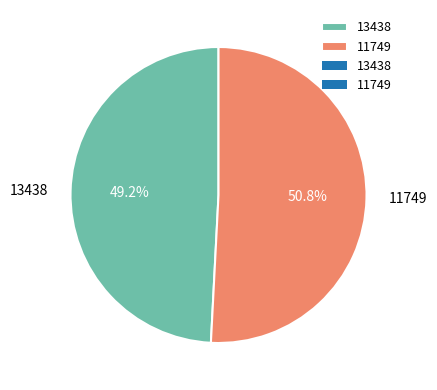

What percentage is the 11749 slice, to the nearest percent?

51%